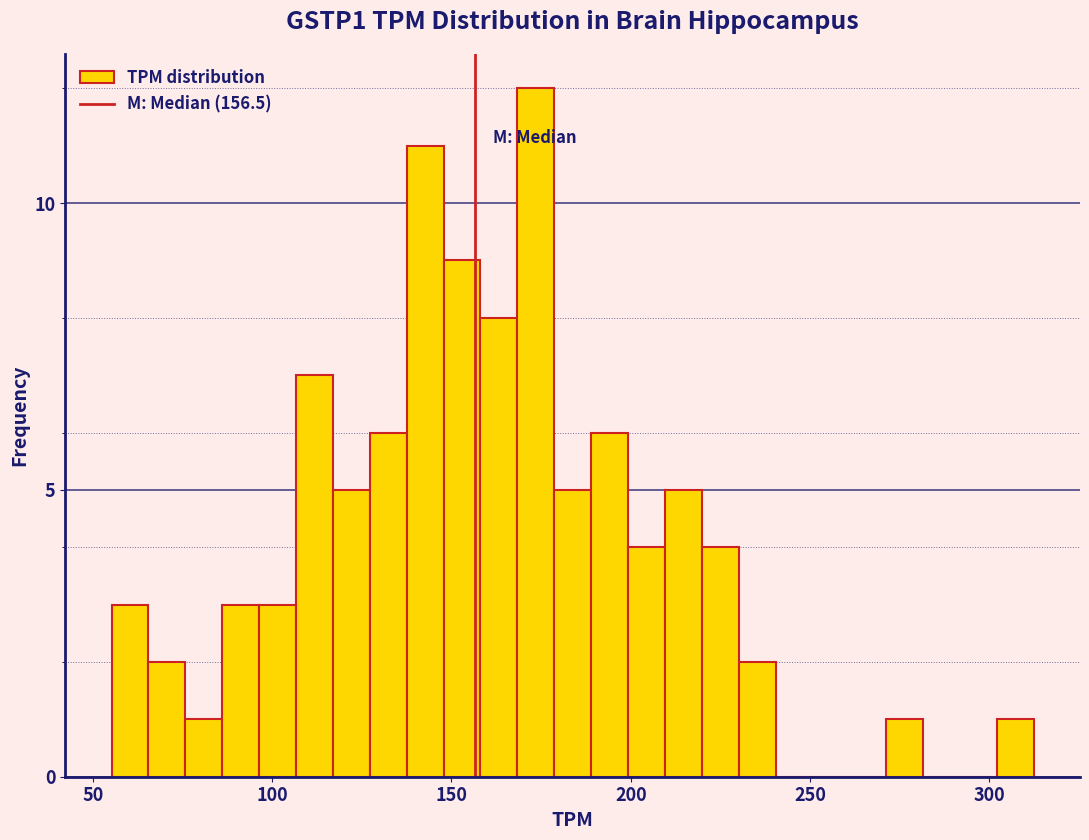

Around what value on the x-axis is the tallest bar? Give the approximate position of its centre, as read against the axis.

175